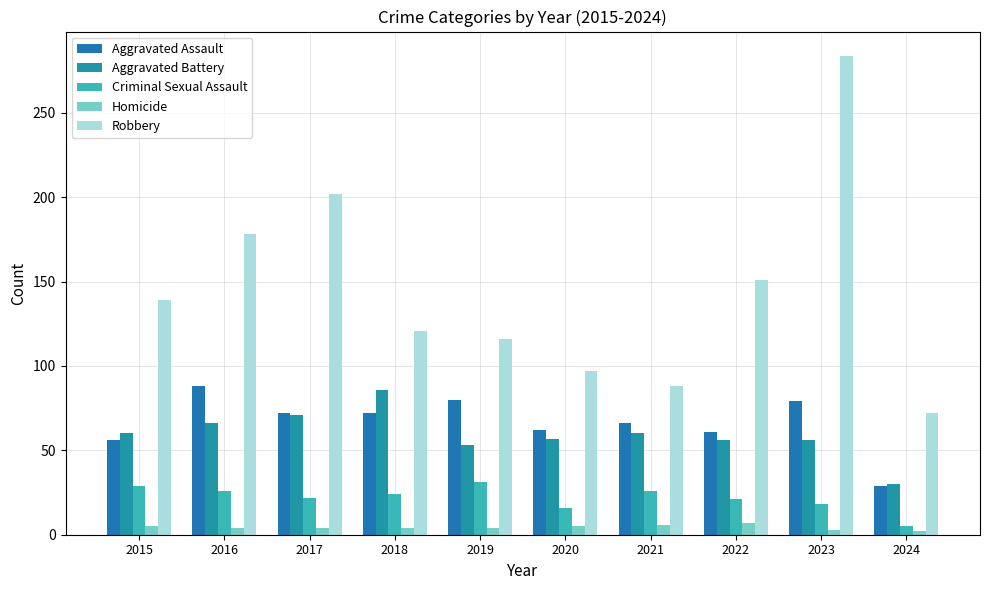

Between 2018 and 2019, which series saw the biggest shift?

Aggravated Battery